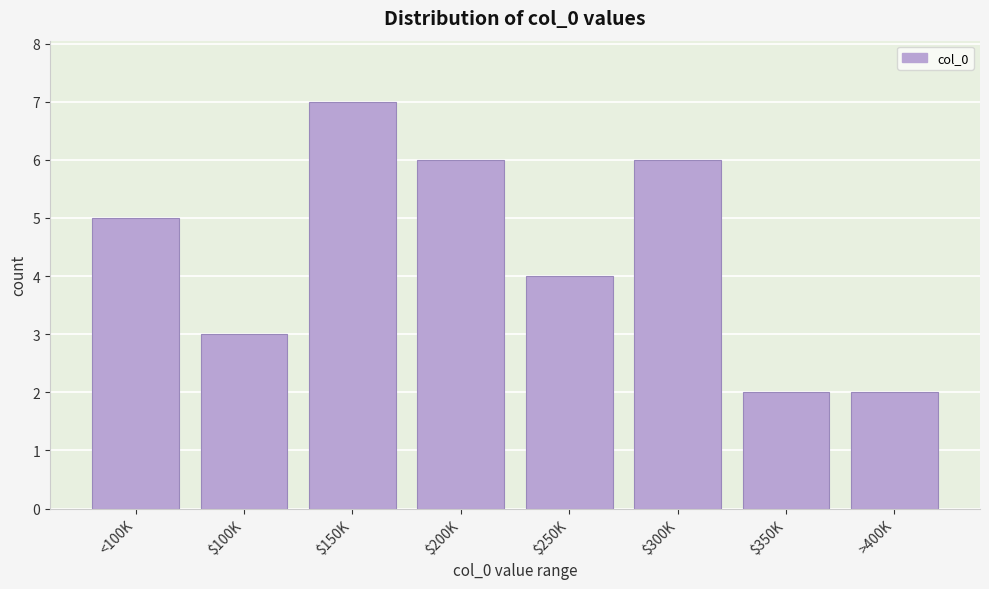

Reading left to right, list all the values displayed in this chart.

5	3	7	6	4	6	2	2